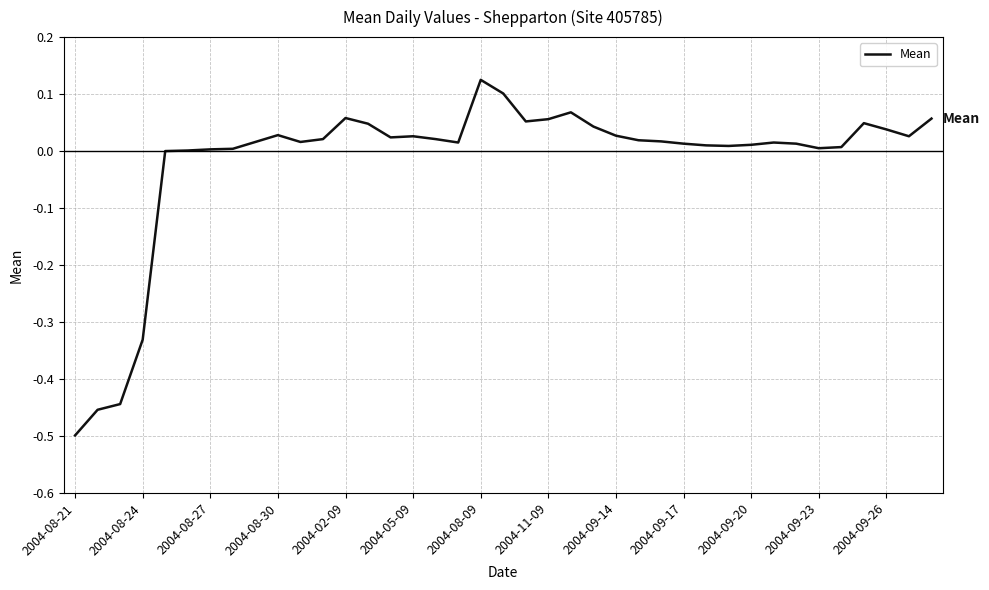

What is the difference between the maximum and minimum values?

0.6